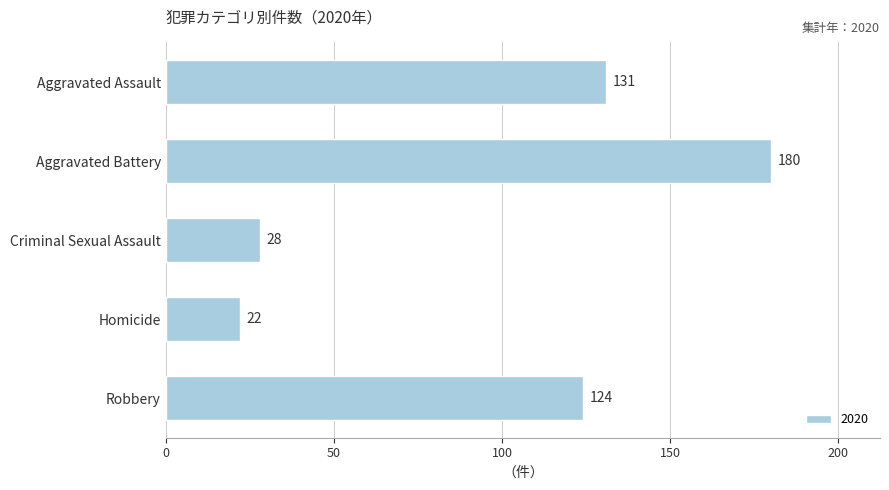

Which label corresponds to the smallest value in the chart?

Homicide